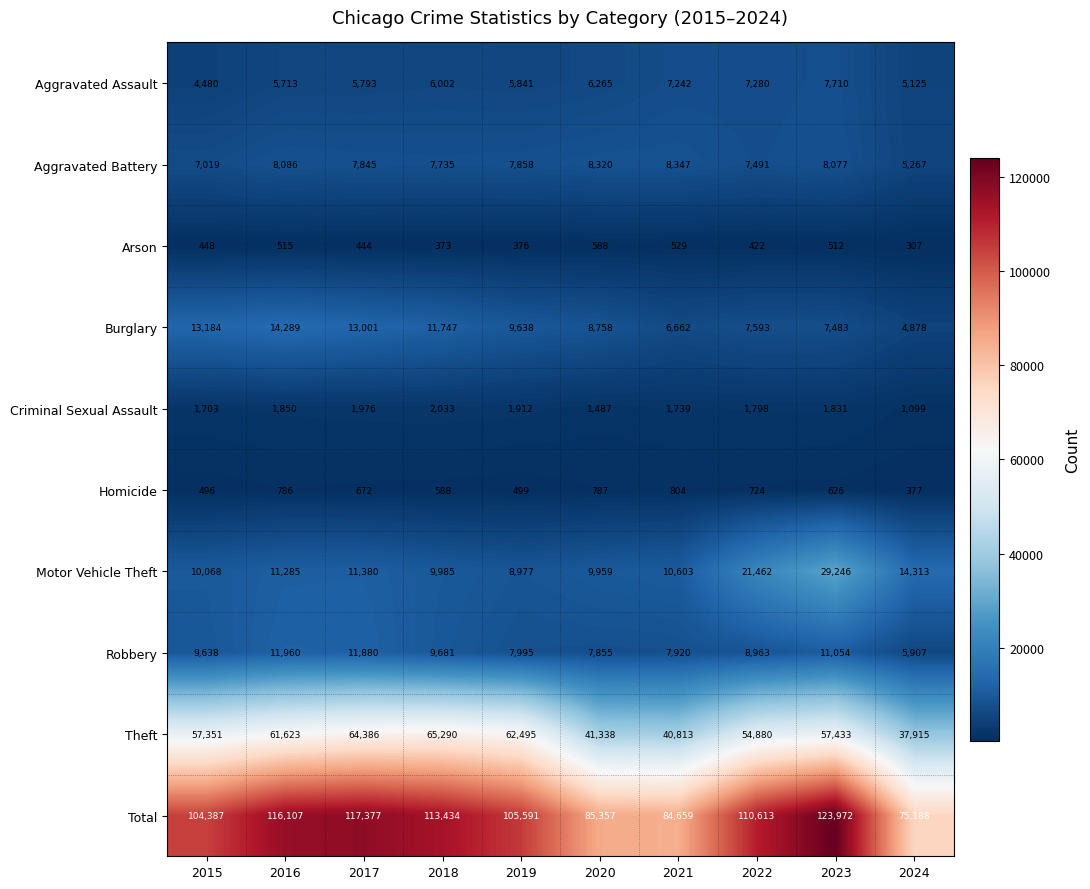

Is it true that Criminal Sexual Assault equals 1179 at 2018?

False